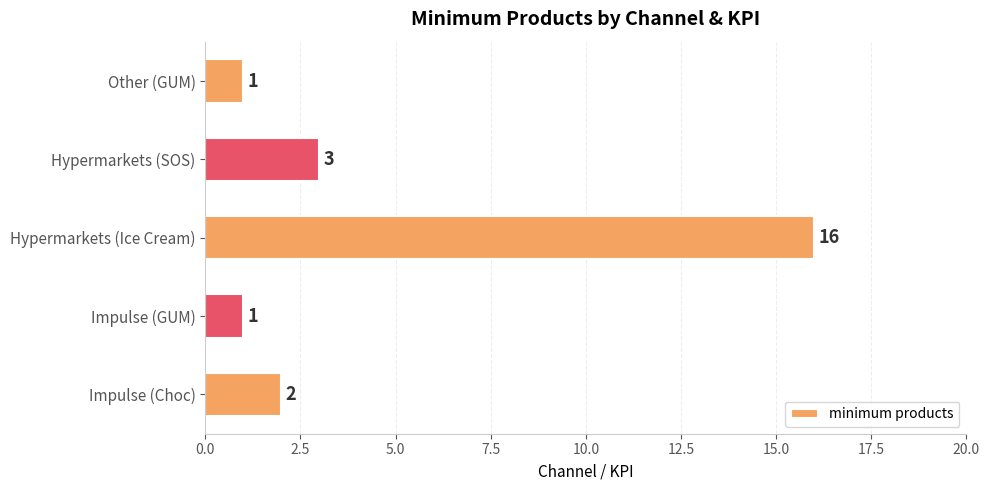

What is the difference between the second highest and minimum values?

2